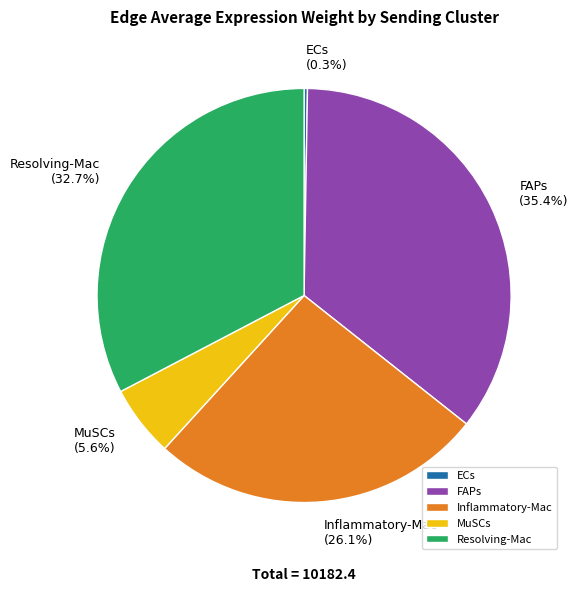

True or false: FAPs accounts for 45% of the total.

False